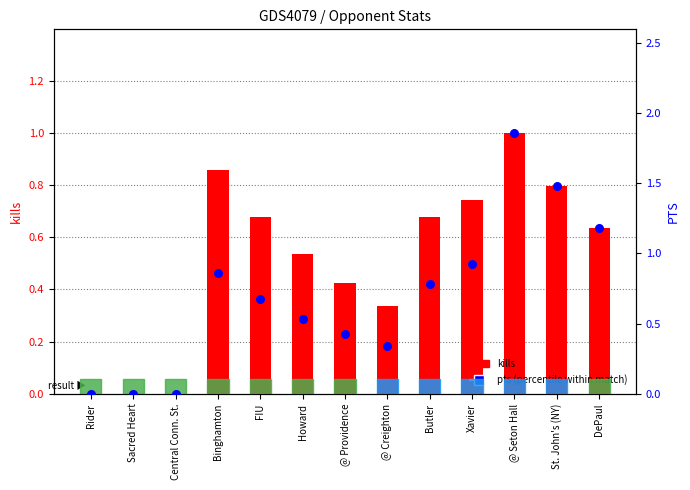

At how many categories does at least one series exceed 0?

10